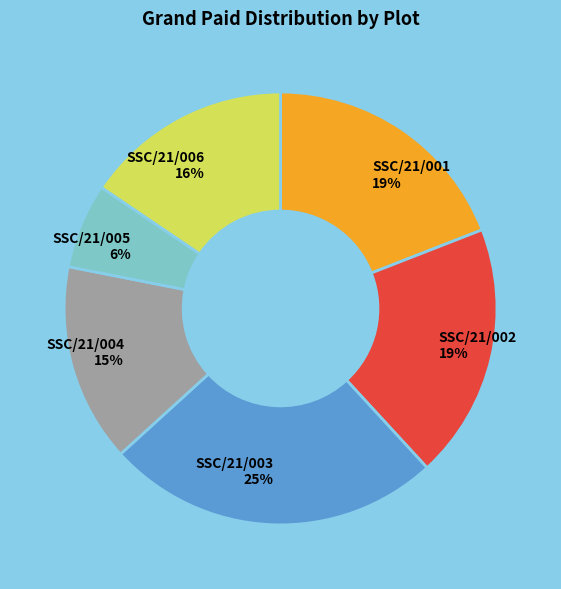

Do SSC/21/003 and SSC/21/002 together represent more than half of the pie?

No